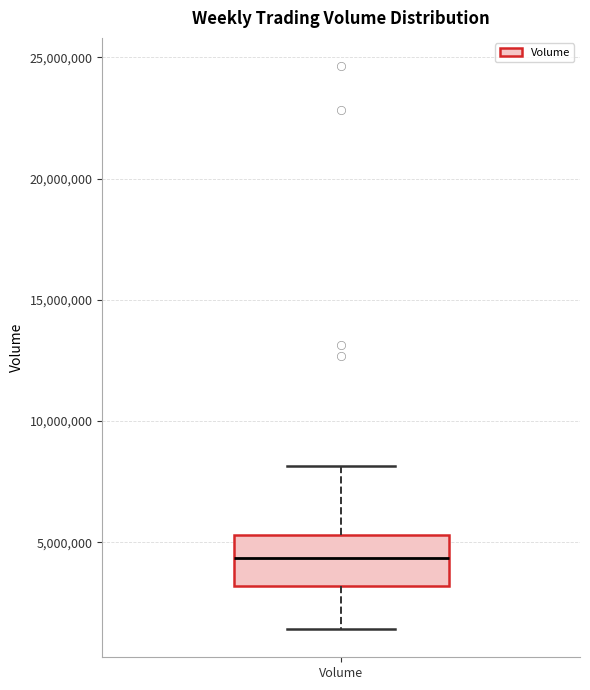

Where does the upper whisker of the box for Volume end on the y-axis? The values are not printed on the chart, so give them approximately, as read against the axis.

8000000